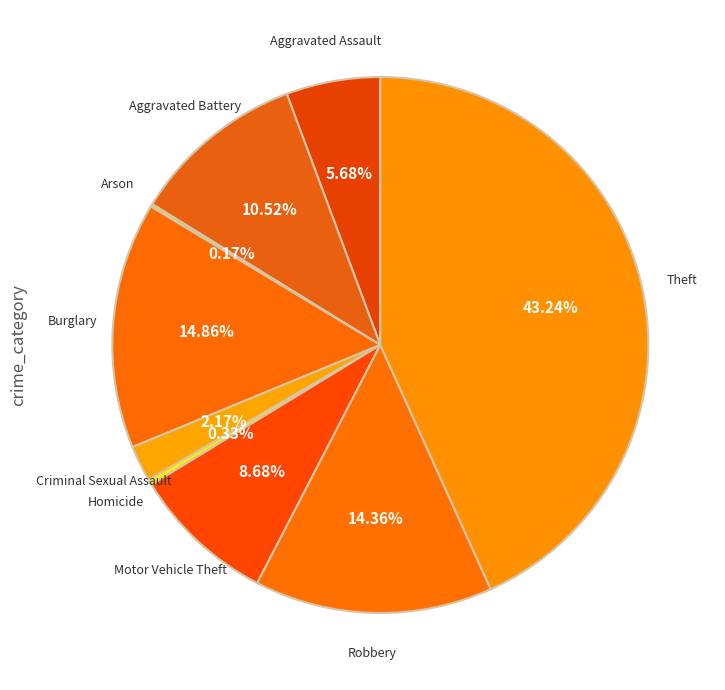

What is the ratio of the value at Burglary to the value at Robbery?

1.0